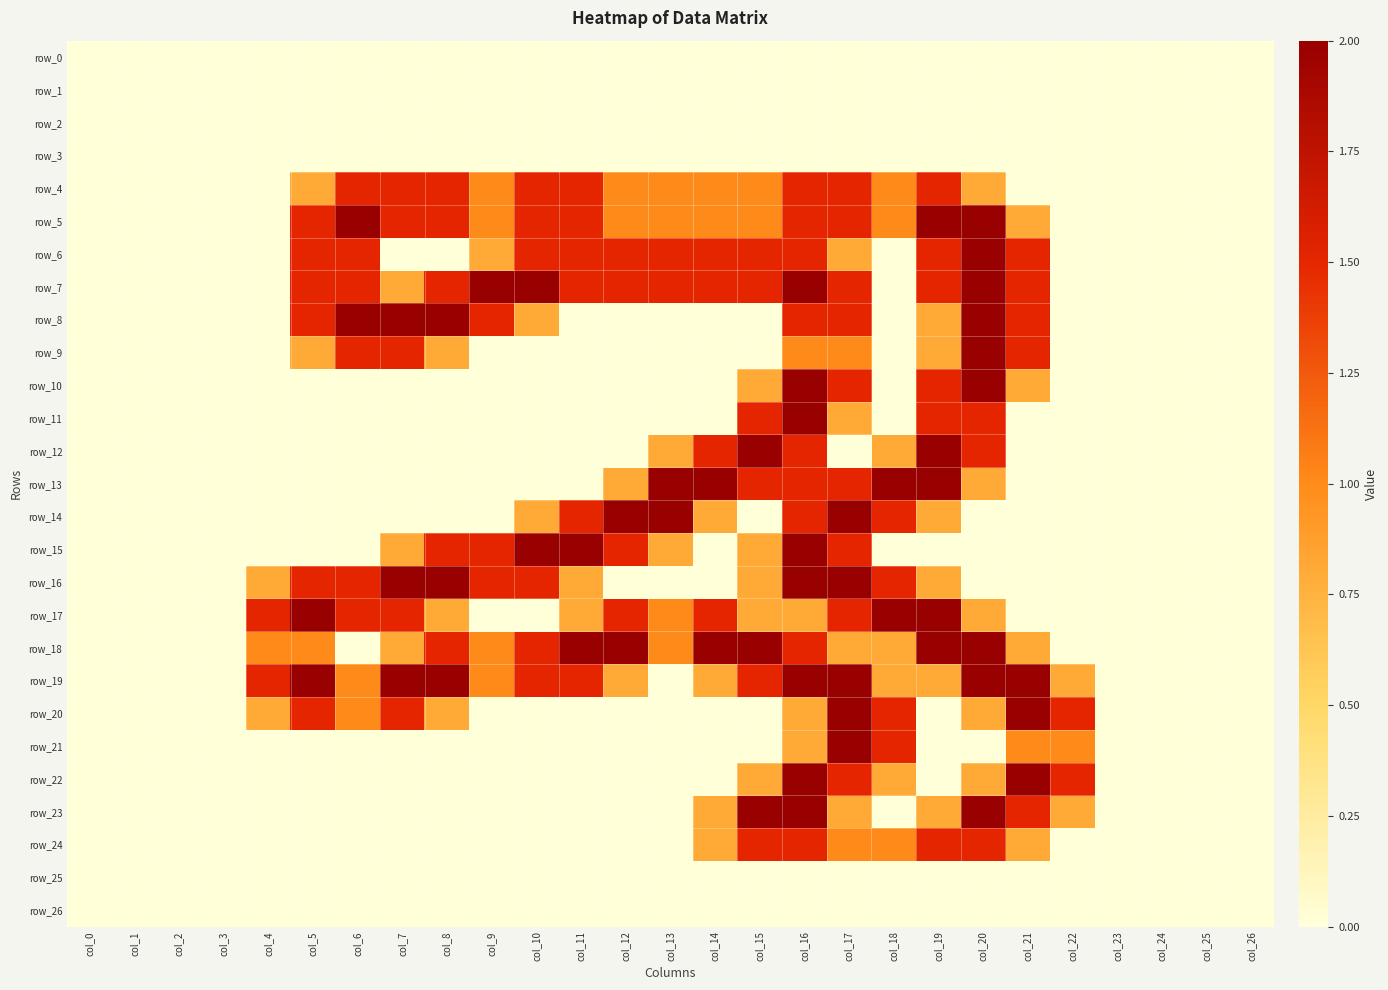

The value of row_10 at col_8 is 1.4. True or false?

False